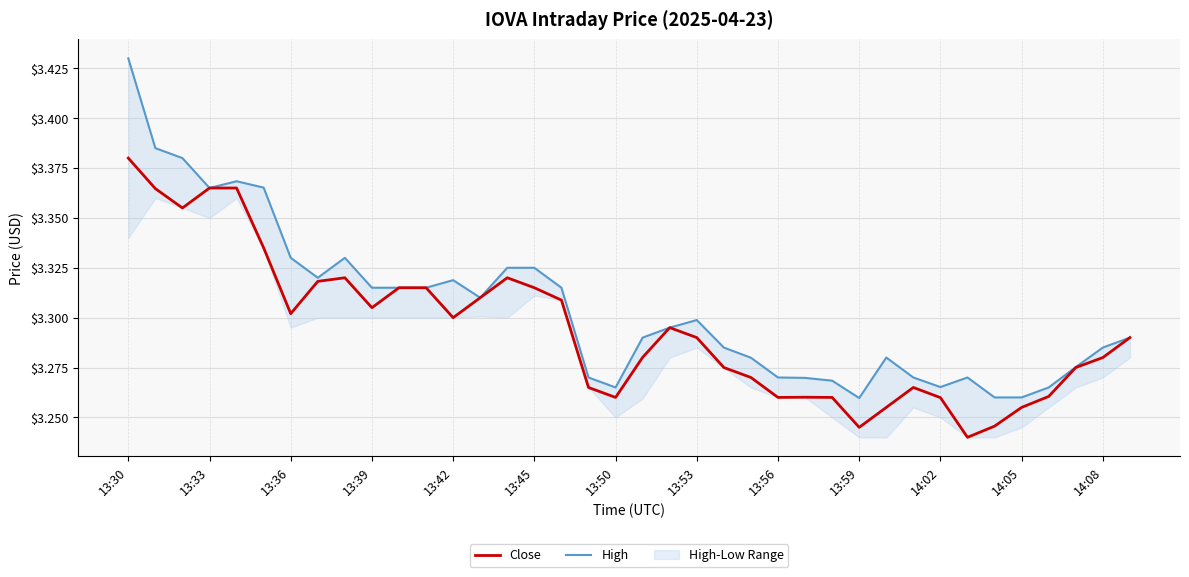

At which category is the sum across all series the highest?

13:30